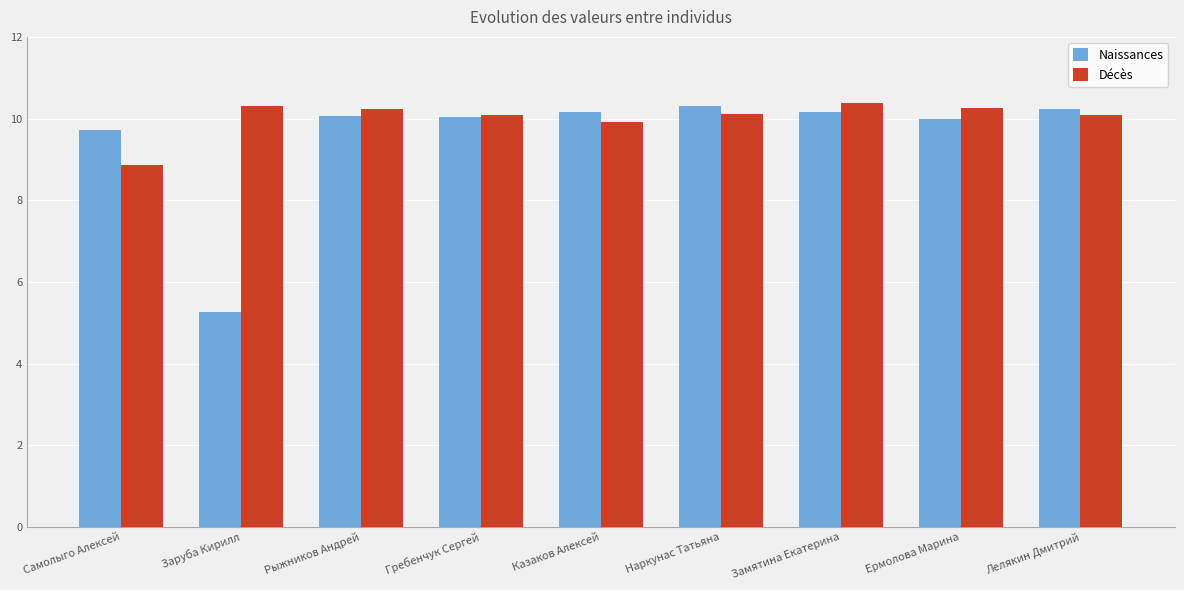

What is the value of the Décès bar at the 5th from the left?

9.9